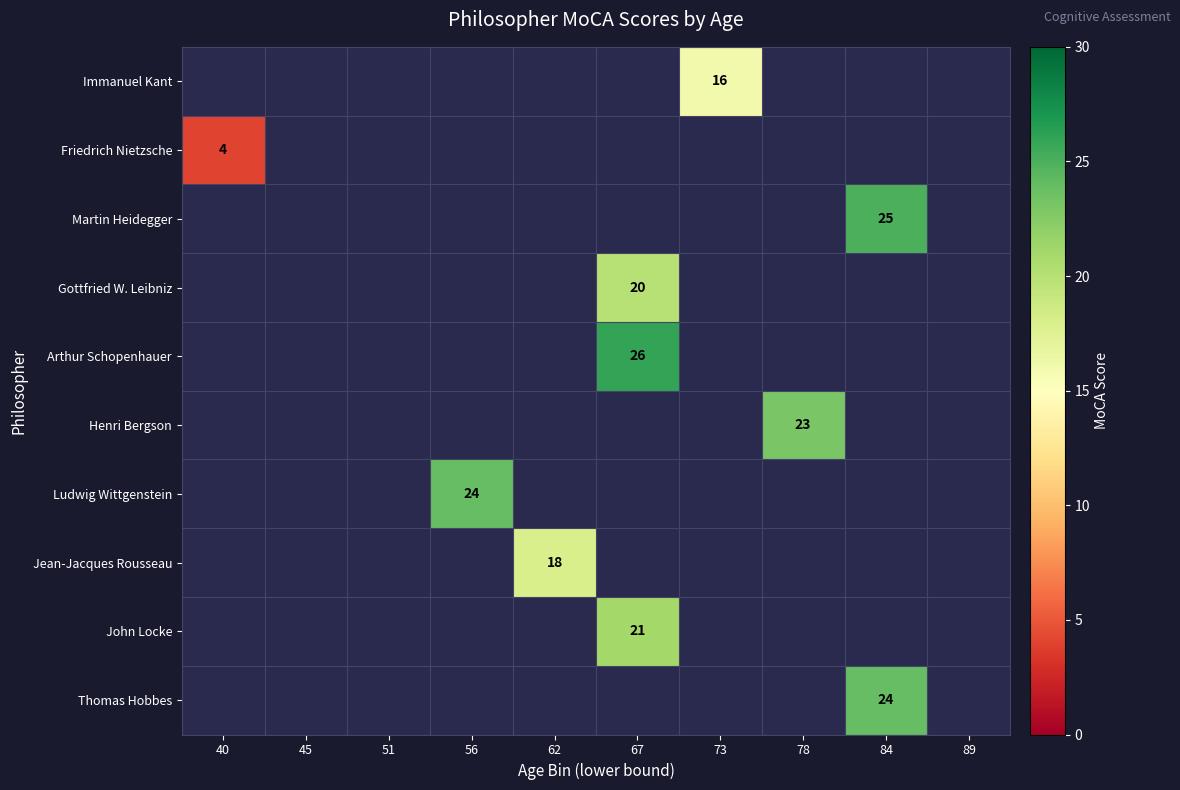

The Ludwig Wittgenstein series shows 24 at 56. True or false?

True